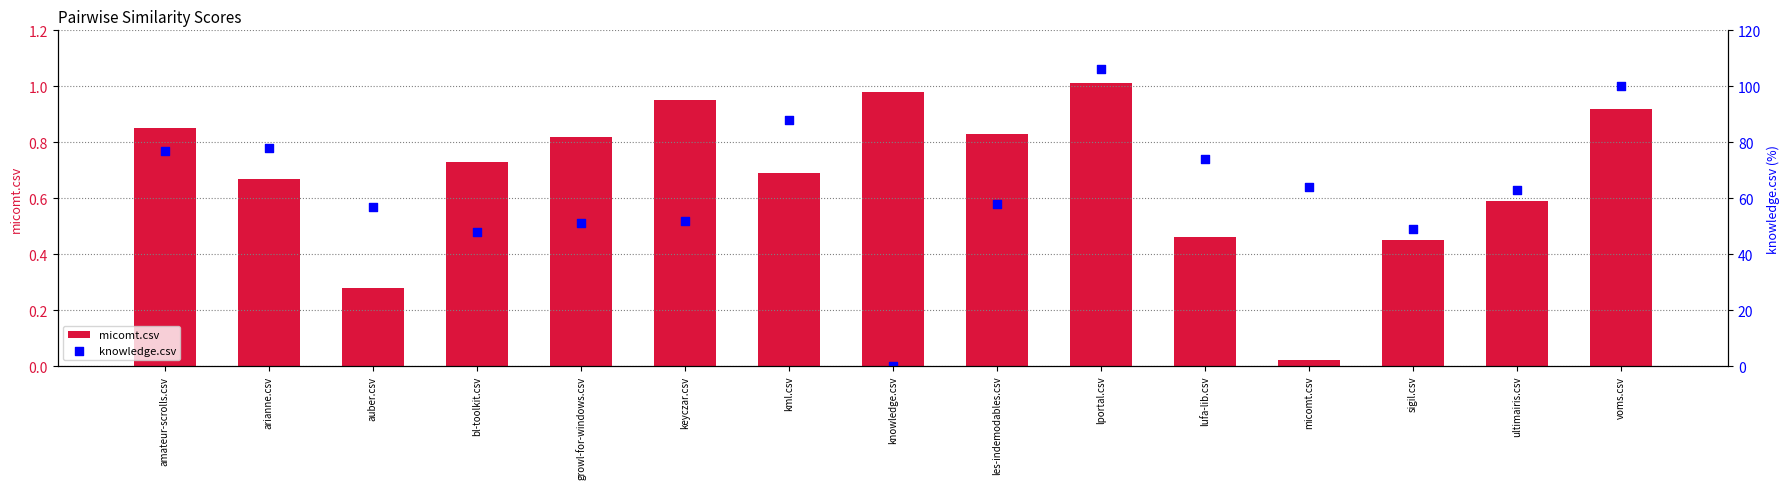

At how many categories does at least one series exceed 31?

14